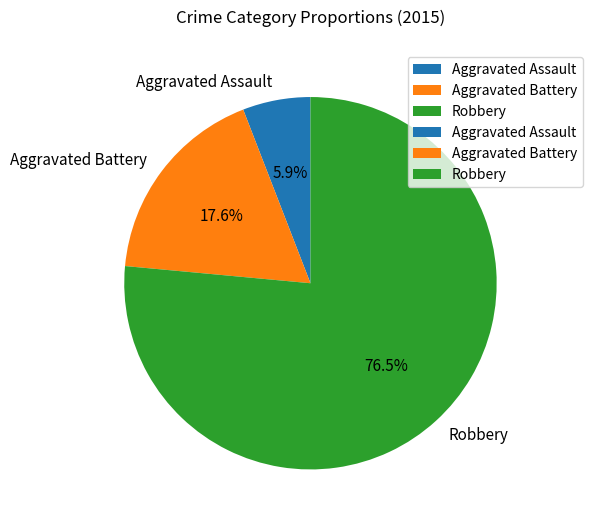

True or false: Aggravated Battery accounts for 26% of the total.

False